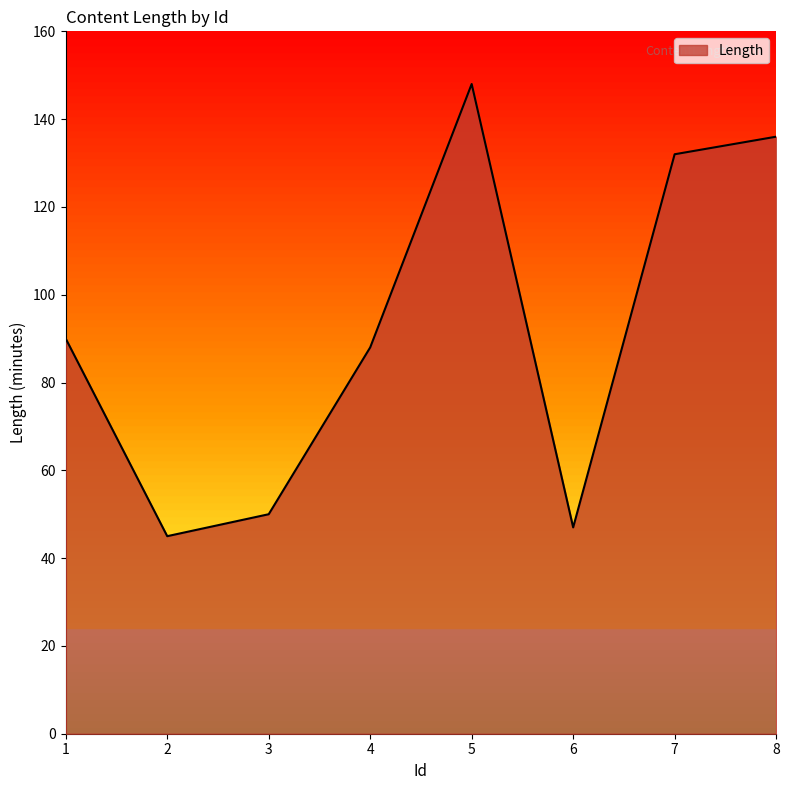

Reading right to left, list all the values displayed in this chart.

136	132	47	148	88	50	45	90